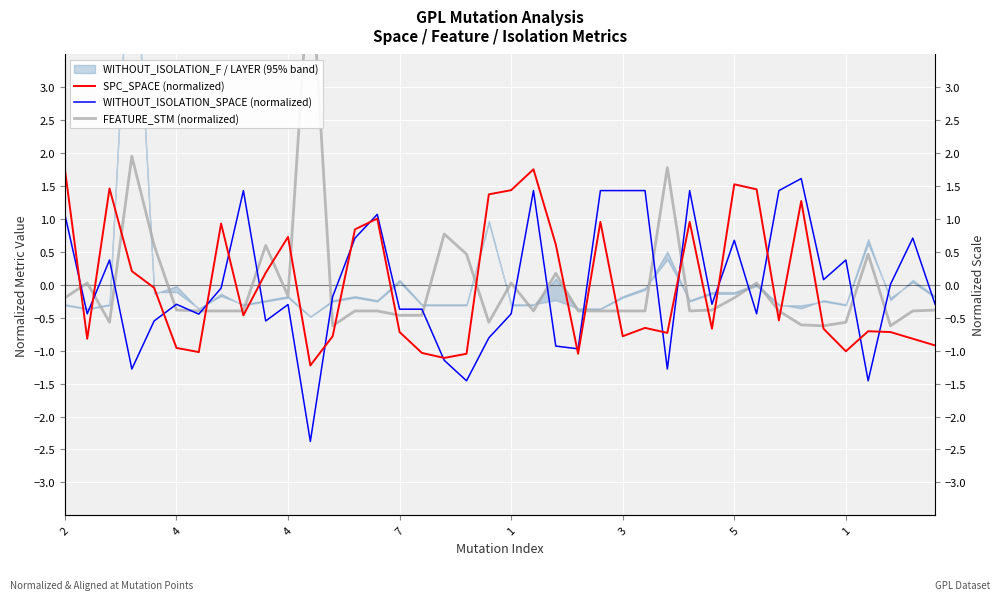

What is the label of the 33rd point from the right?

1